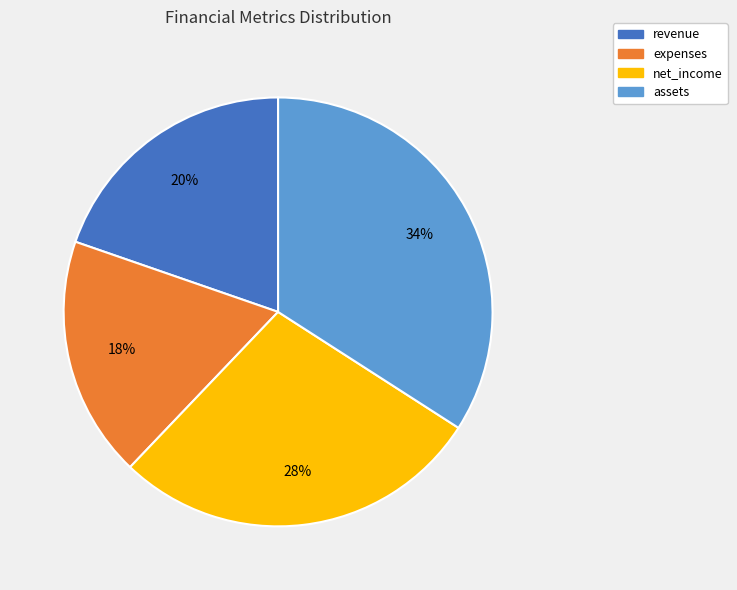

Is there a majority slice in this chart?

No